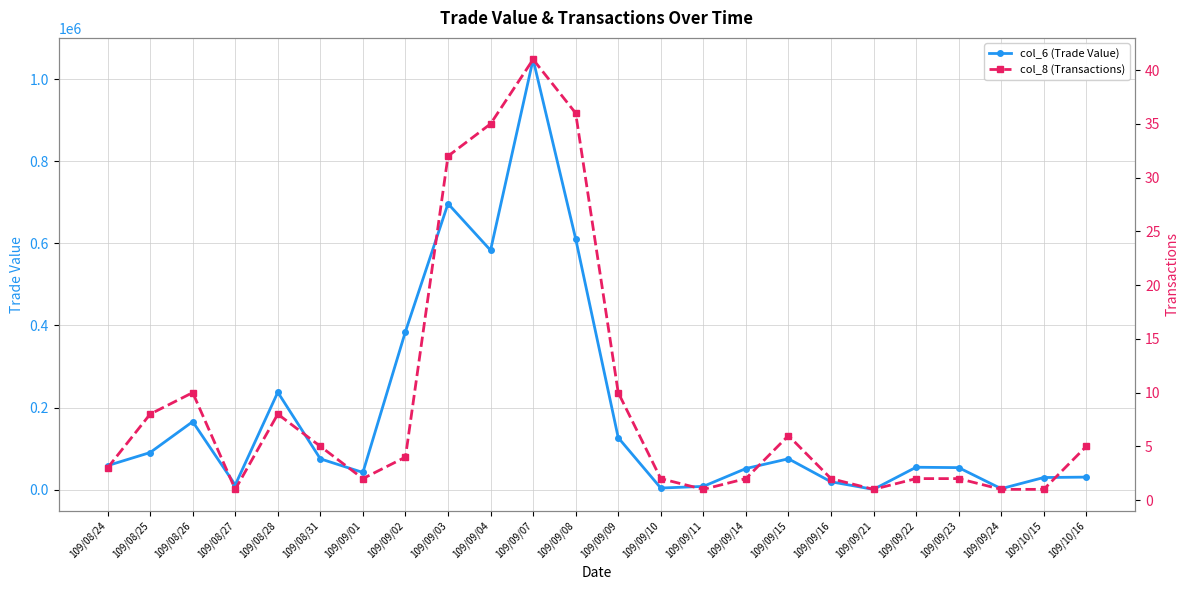

What is the total value across all series at 109/10/16?

30505